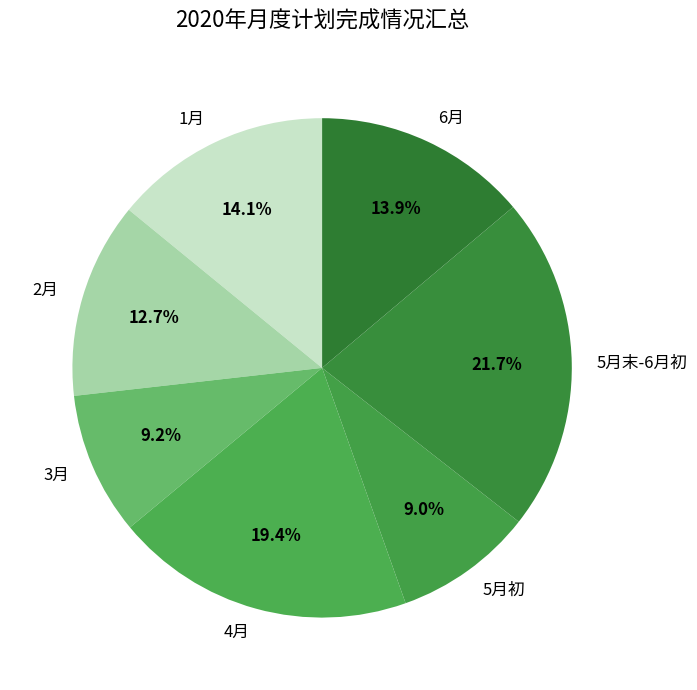

Which category has the biggest portion of the pie?

5月末-6月初